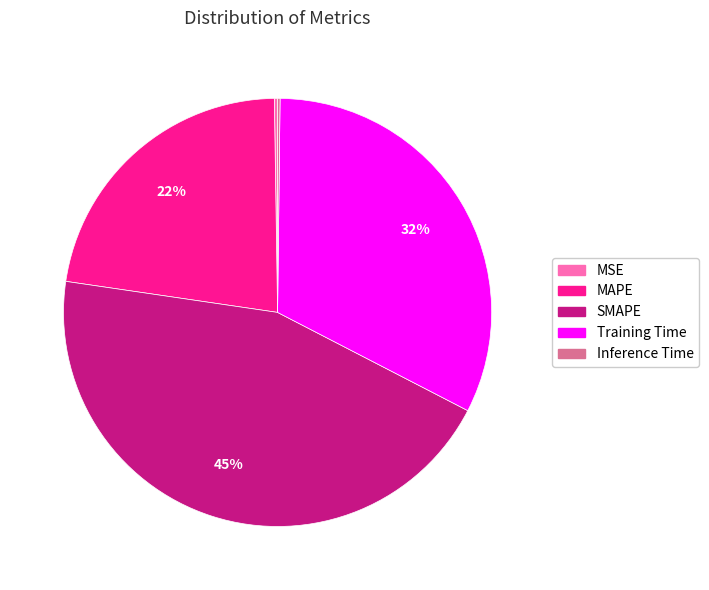

Is it true that SMAPE is 45% of the pie?

True